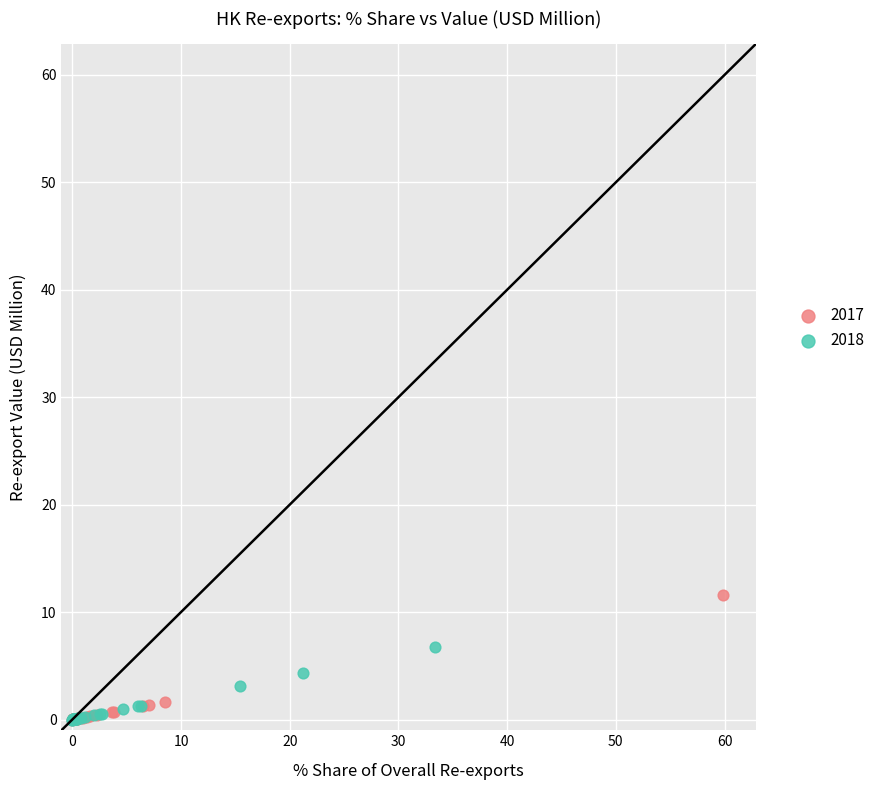

What are all the series names shown in the legend?

2017, 2018